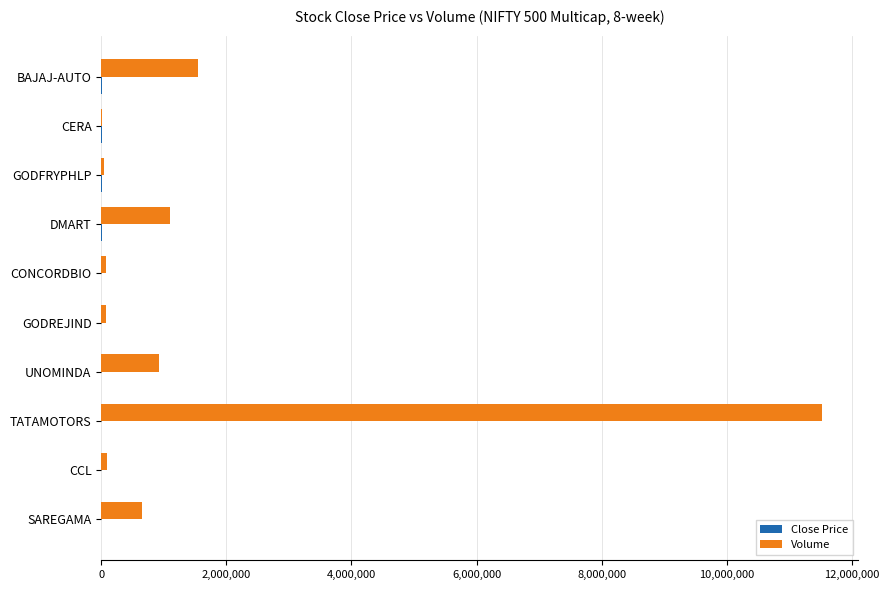

What is the sum of all Volume values?

16029233.0